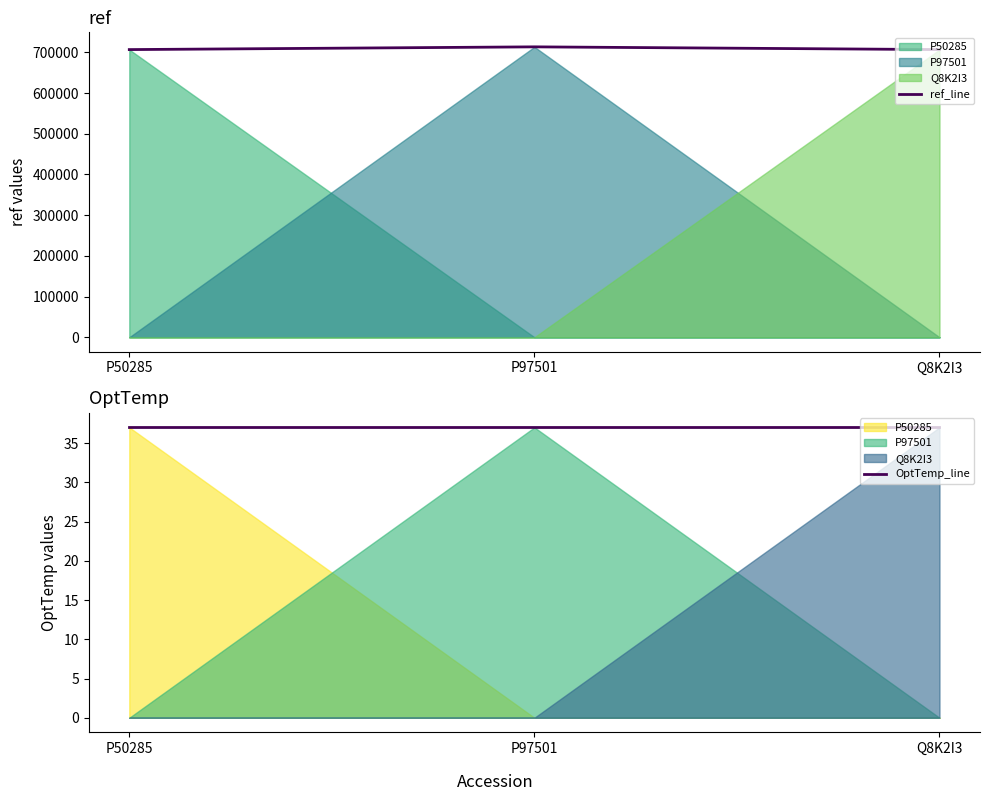

What is the lowest value of the ref_line series?

706824